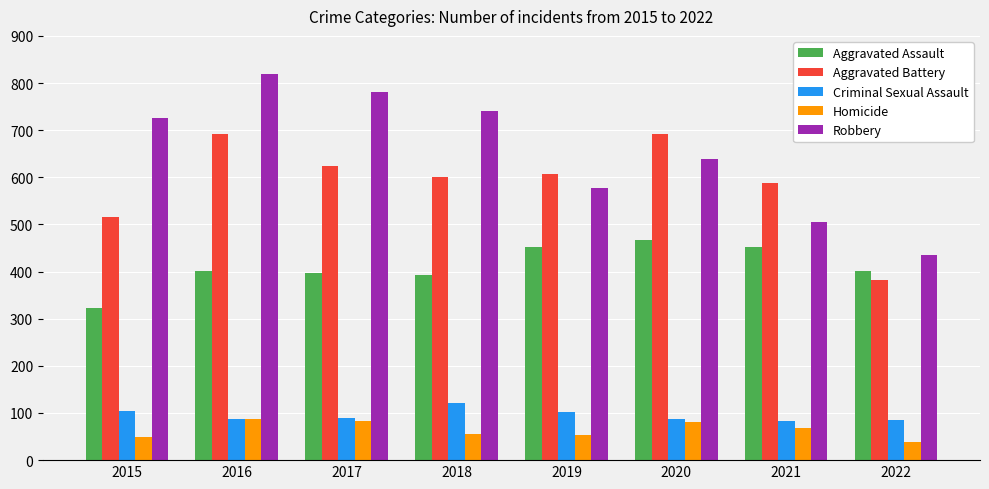

Between 2018 and 2019, which series saw the biggest shift?

Robbery